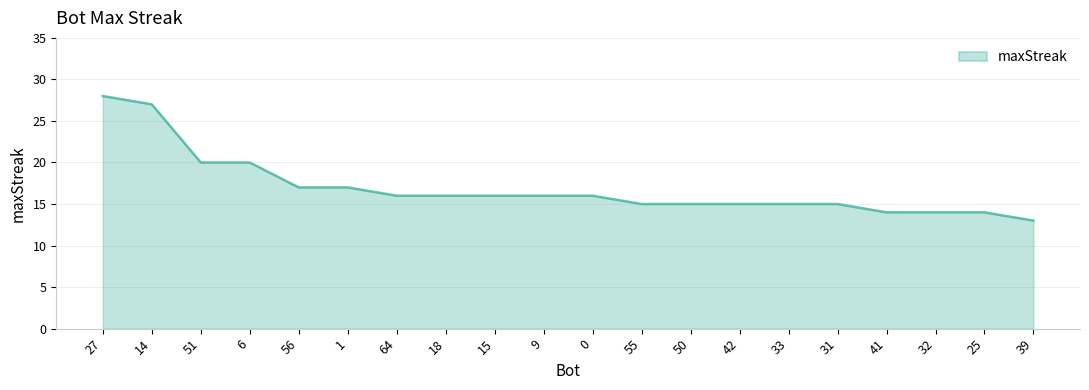

How many distinct data groups are displayed?

1